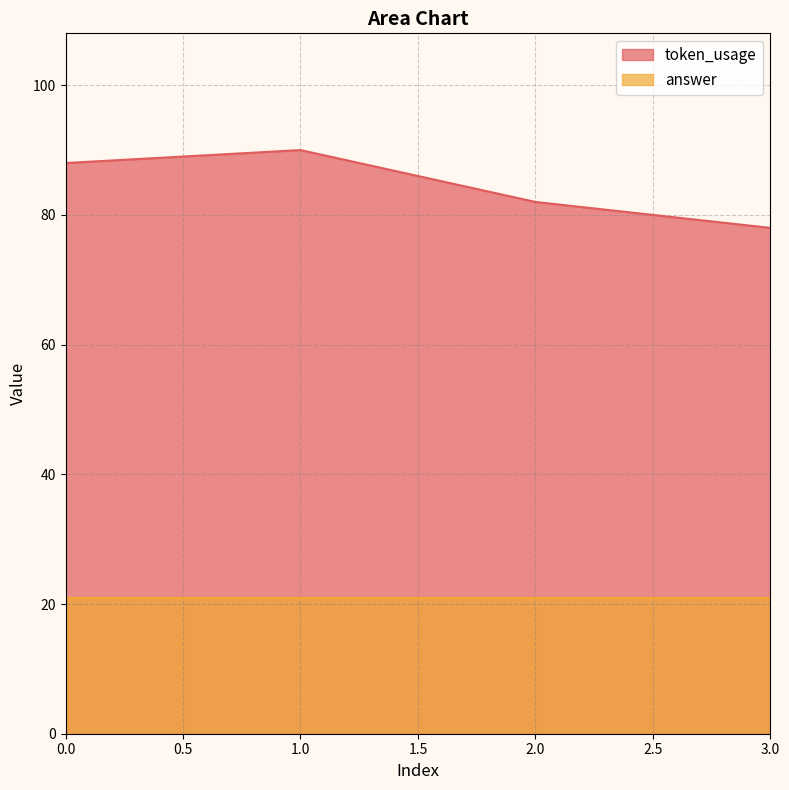

True or false: the data has more than 0 interior local peaks.

True